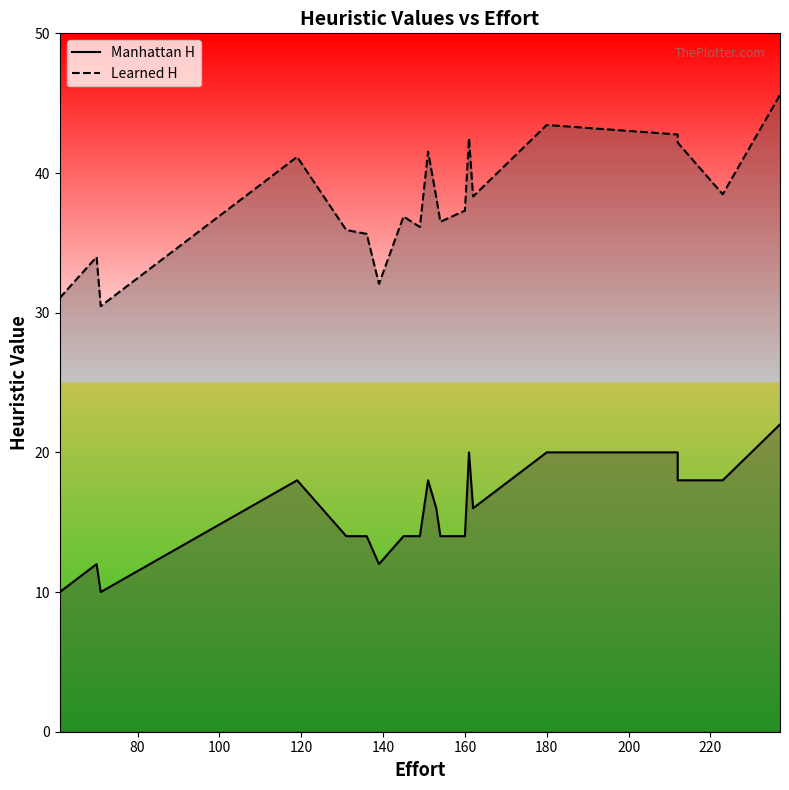

What is the minimum value shown in the chart?

10.0